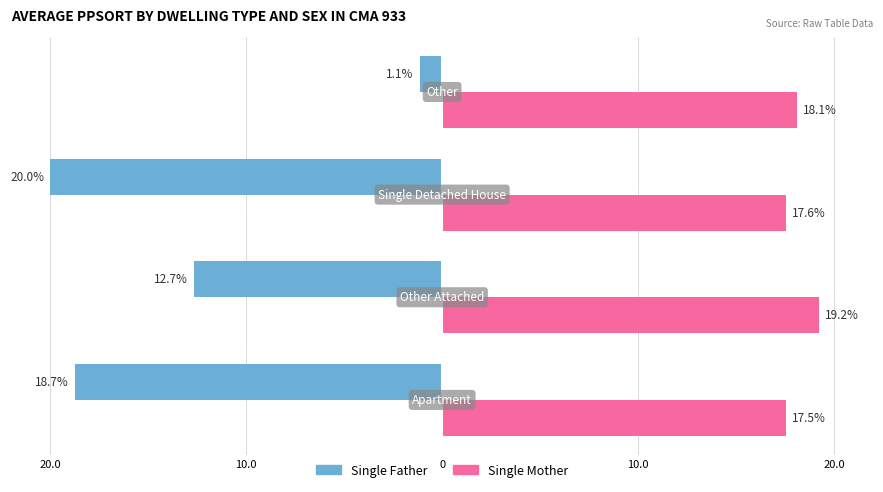

Reading left to right, what are all the values shown in this chart?

Single Father: -18.7	-12.7	-20.0	-1.1
Single Mother: 17.5	19.2	17.6	18.1